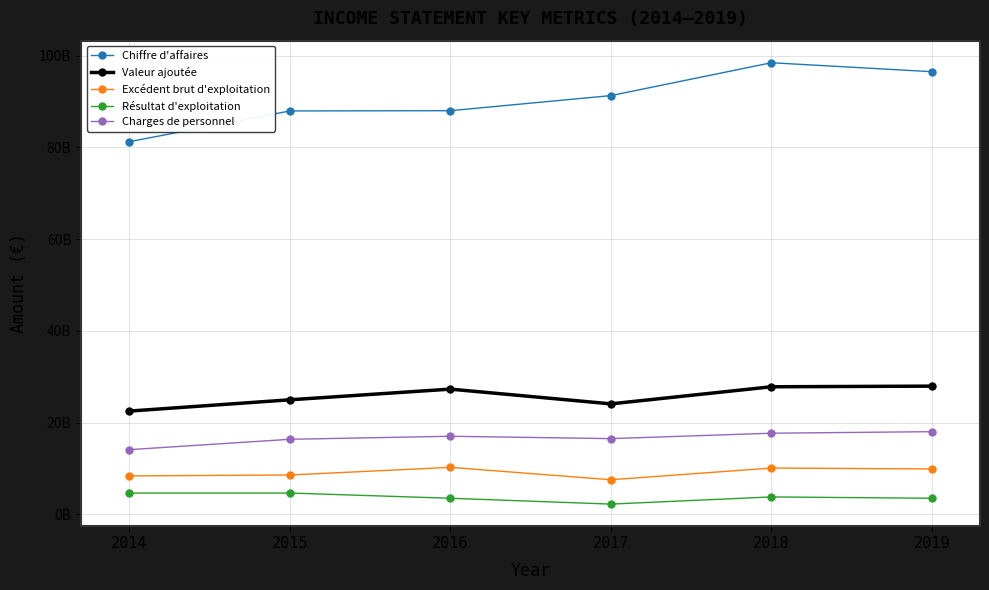

Reading left to right, transcribe all the data shown in this chart.

Chiffre d'affaires: 81229774842	87928603572	87982585098	91269534900	98432703111	96477917195
Valeur ajoutée: 22530989428	24989506819	27314857060	24102911136	27827061166	27967087092
Excédent brut d'exploitation: 8403539977	8606965762	10270698279	7571885067	10117303850	9924026452
Résultat d'exploitation: 4669585063	4673359874	3535852132	2262876888	3825358306	3536089490
Charges de personnel: 14127449451	16382541057	17044158781	16531026069	17709757316	18043060640